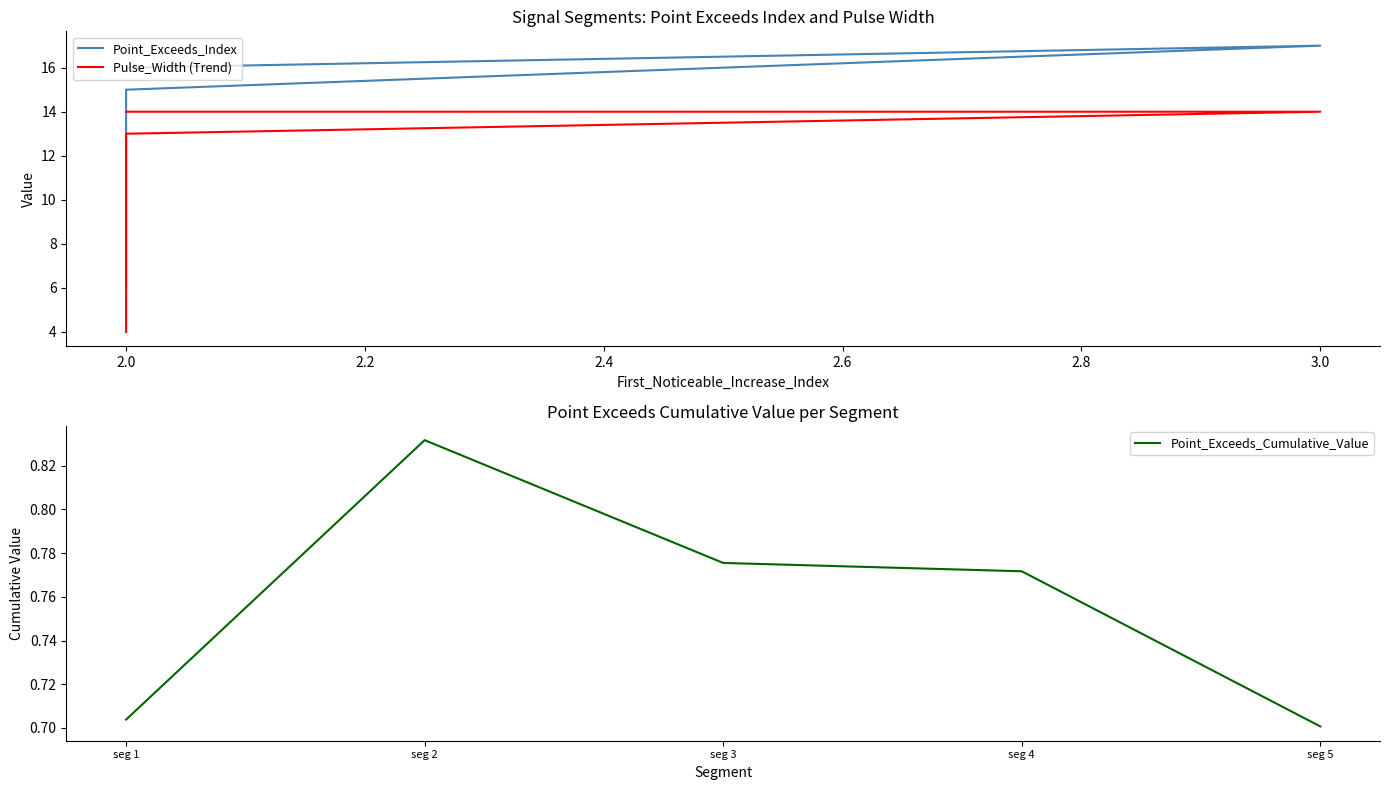

Does the chart display data point markers on the line(s)?

No